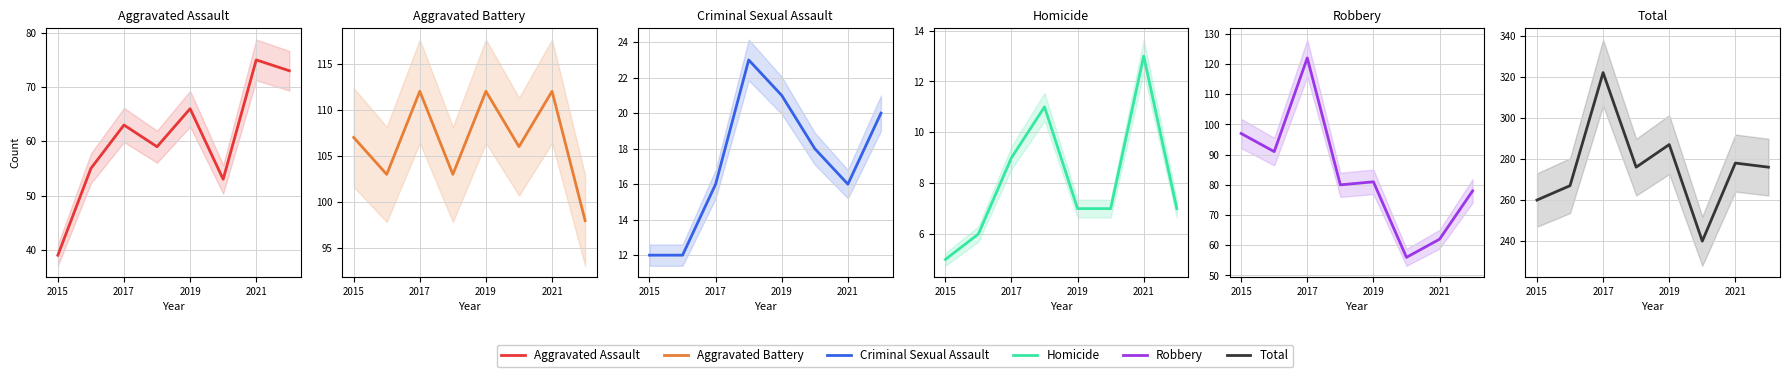

Reading right to left, transcribe all the data shown in this chart.

Aggravated Assault: 73	75	53	66	59	63	55	39
Aggravated Battery: 98	112	106	112	103	112	103	107
Criminal Sexual Assault: 20	16	18	21	23	16	12	12
Homicide: 7	13	7	7	11	9	6	5
Robbery: 78	62	56	81	80	122	91	97
Total: 276	278	240	287	276	322	267	260